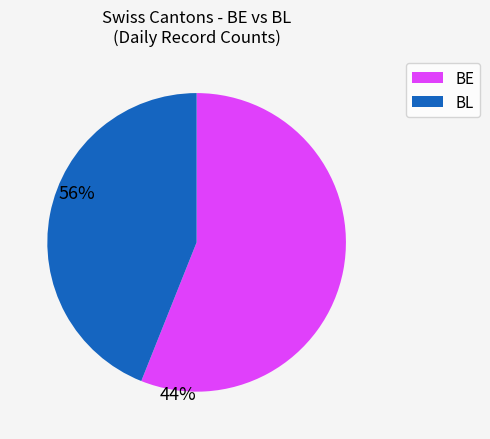

Is there any slice that represents more than half of the pie?

Yes